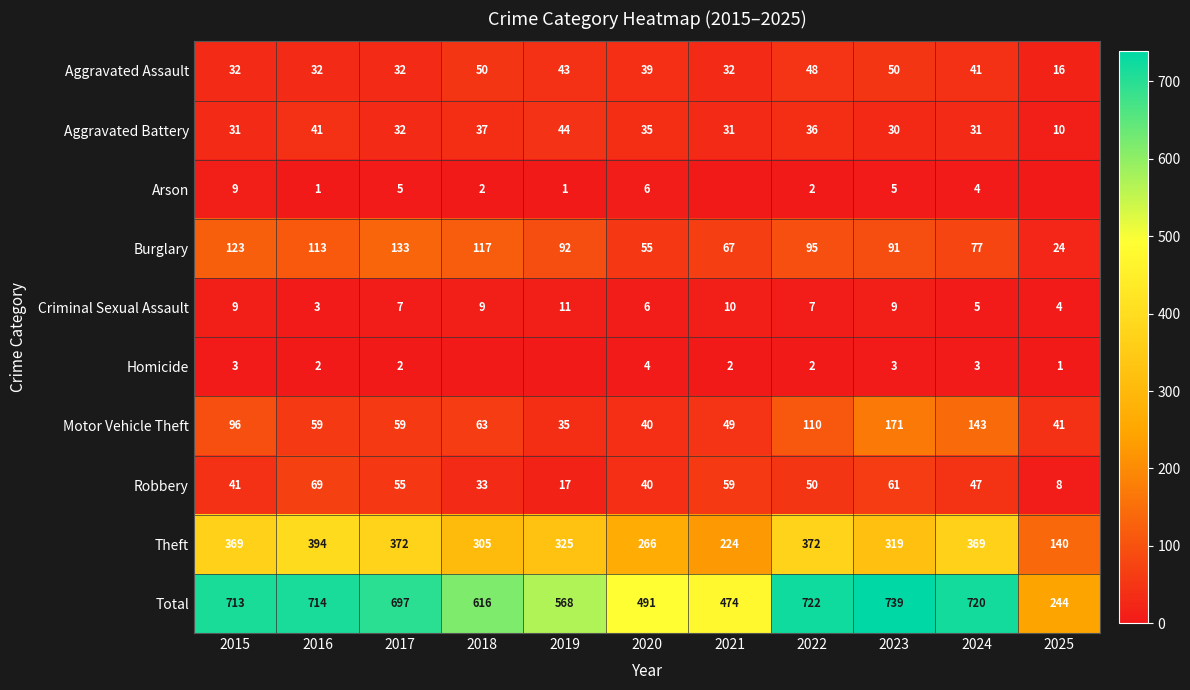

At which label is Motor Vehicle Theft closest to 103?

2015